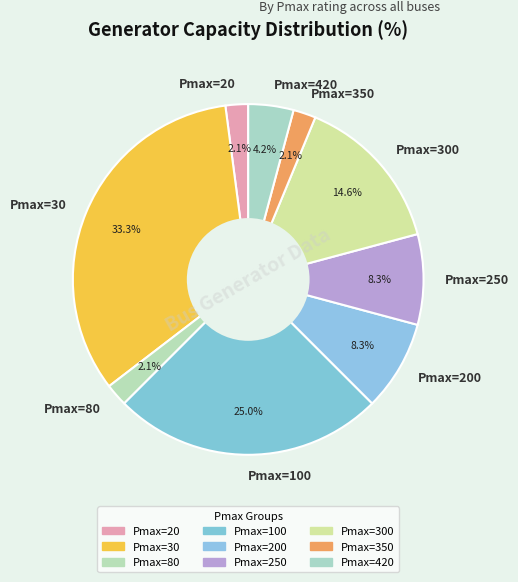

Is it true that Pmax=20 is 2% of the pie?

True